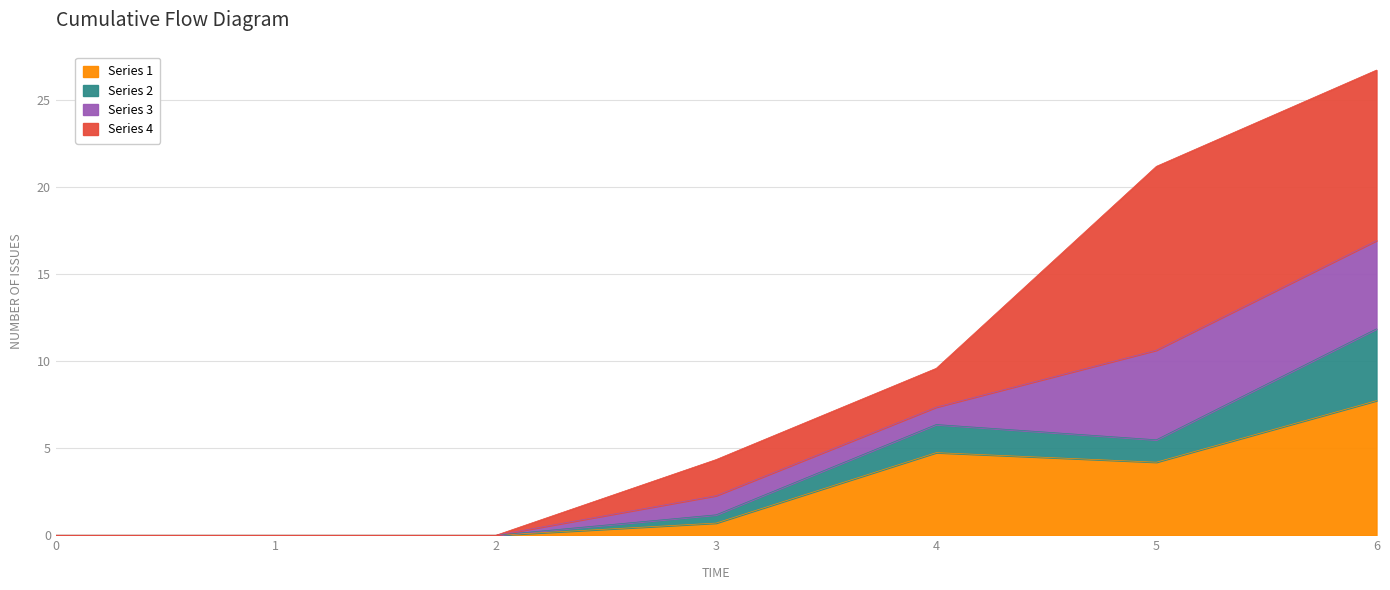

The Series 1 series shows 4.7 at 4. True or false?

True